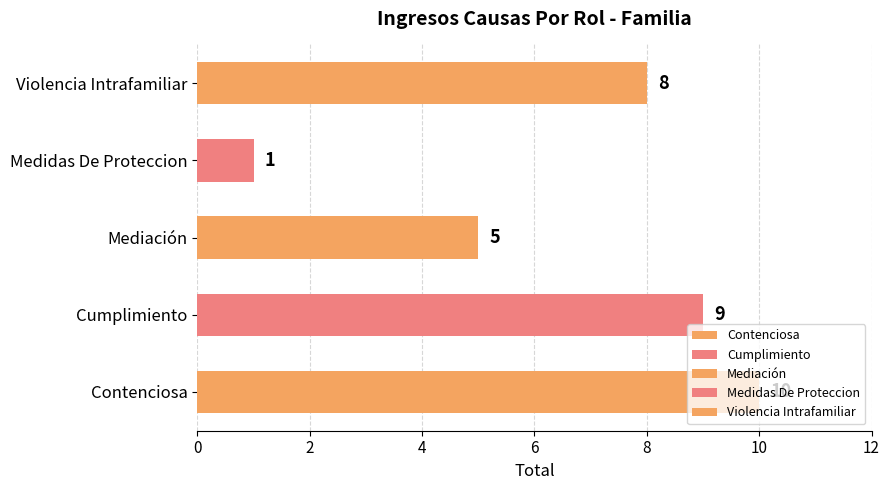

Which label corresponds to the smallest value in the chart?

Medidas De Proteccion